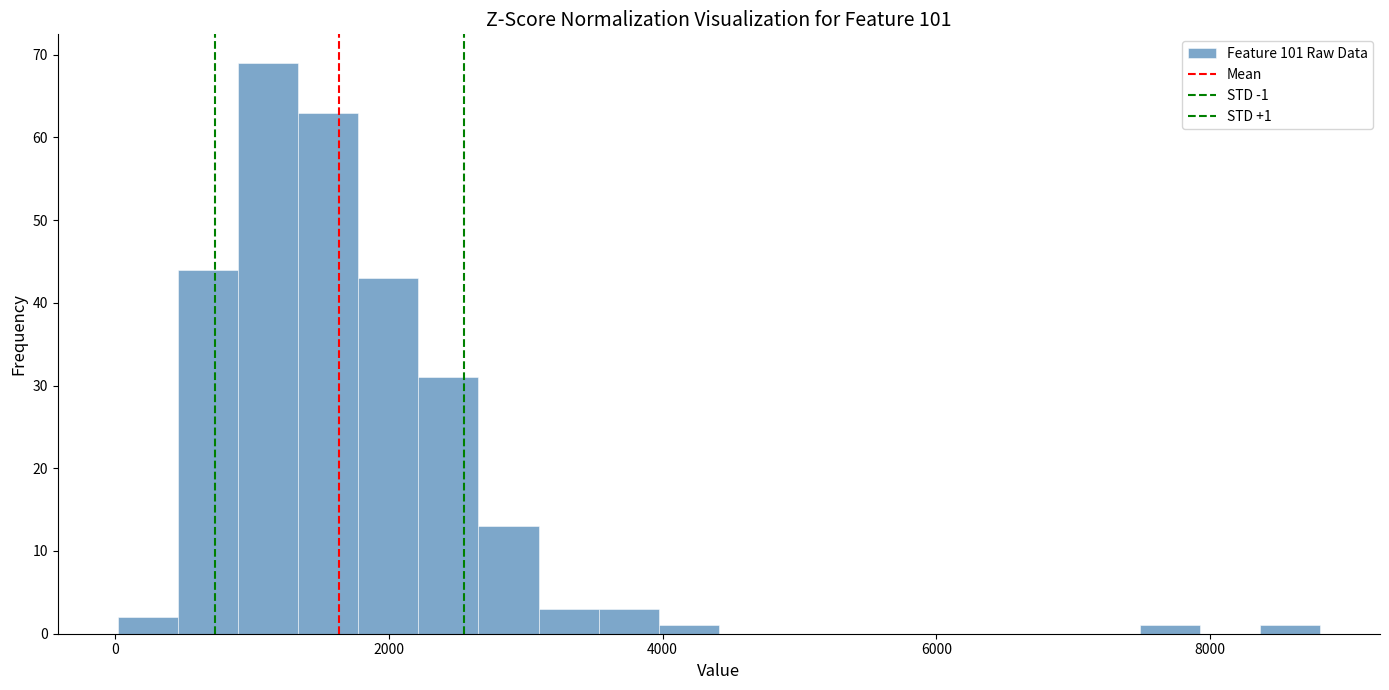

Read against the x-axis, roughly where is the centre of the tallest bar?

1200